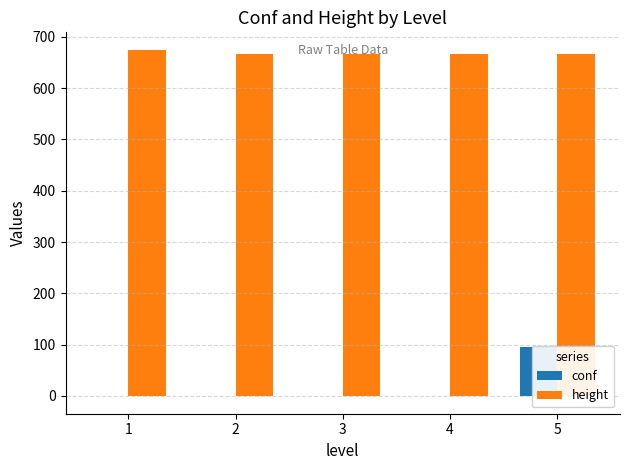

Which category has the lowest value in the height series?

2